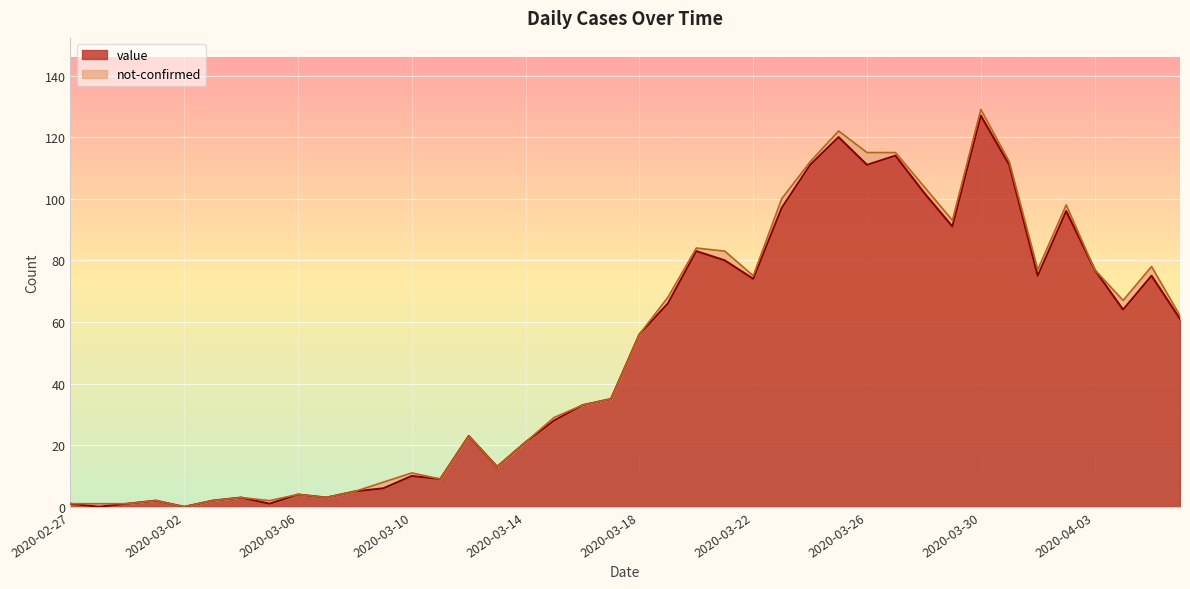

The value at 2020-03-01 is 2. True or false?

True